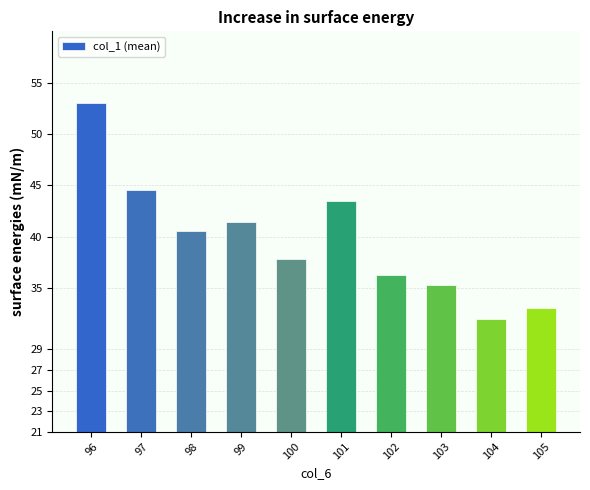

How many values are below 40?

5